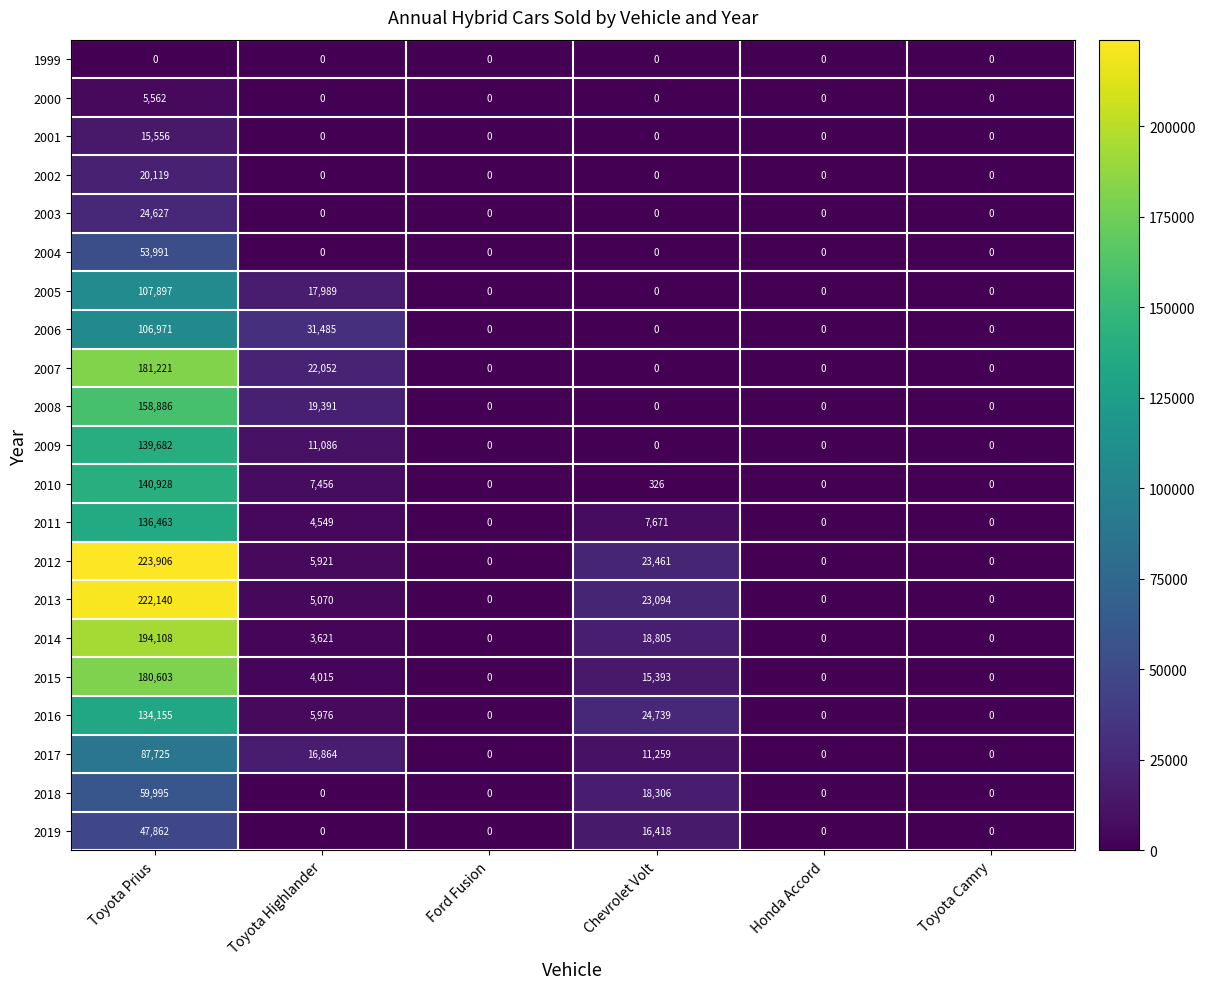

How many distinct data groups are displayed?

21